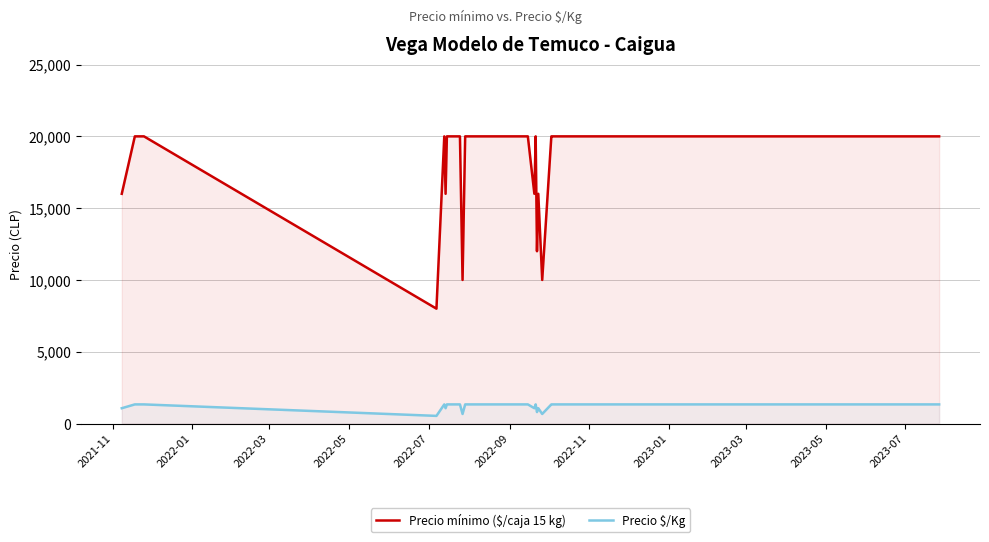

What is the sum of all Precio $/Kg values?

30929